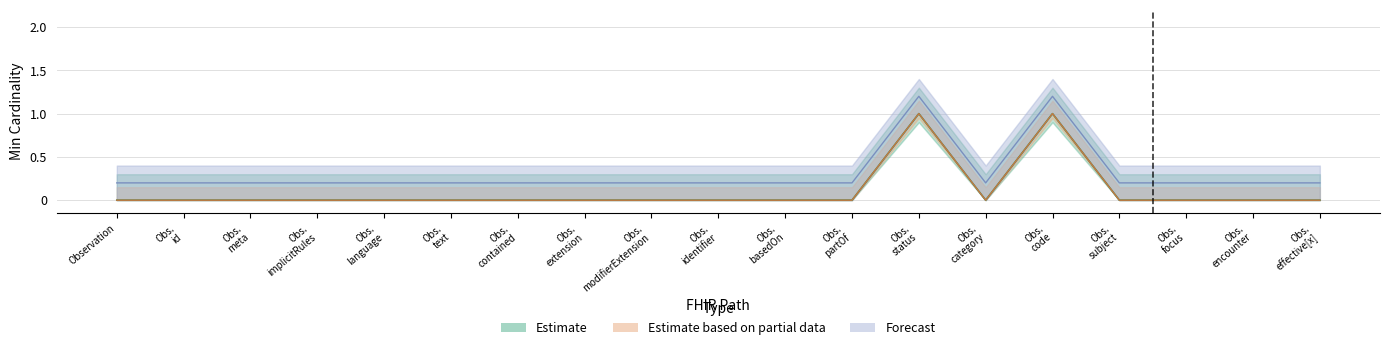

What is the difference between the maximum and minimum values in the Estimate series?

1